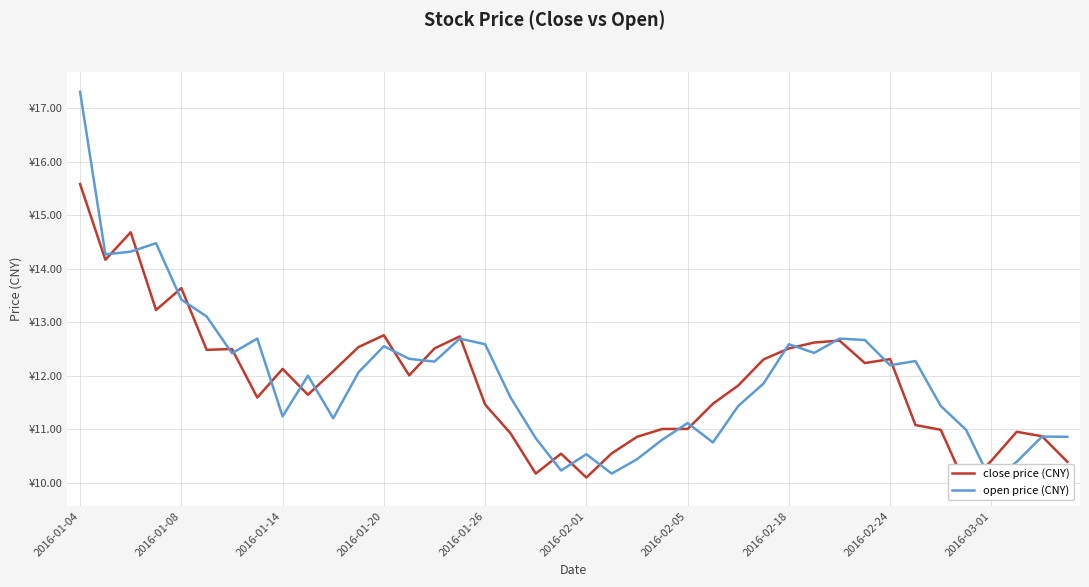

Reading left to right, transcribe all the data shown in this chart.

close price (CNY): 15.6	14.2	14.7	13.2	13.6	12.5	12.5	11.6	12.1	11.6	12.1	12.5	12.8	12.0	12.5	12.7	11.5	10.9	10.2	10.5	10.1	10.5	10.9	11.0	11.0	11.5	11.8	12.3	12.5	12.6	12.7	12.2	12.3	11.1	11.0	9.9	10.4	11.0	10.9	10.4
open price (CNY): 17.3	14.3	14.3	14.5	13.4	13.1	12.4	12.7	11.2	12.0	11.2	12.1	12.6	12.3	12.3	12.7	12.6	11.6	10.8	10.2	10.5	10.2	10.4	10.8	11.1	10.8	11.4	11.9	12.6	12.4	12.7	12.7	12.2	12.3	11.4	11.0	10.0	10.4	10.9	10.9